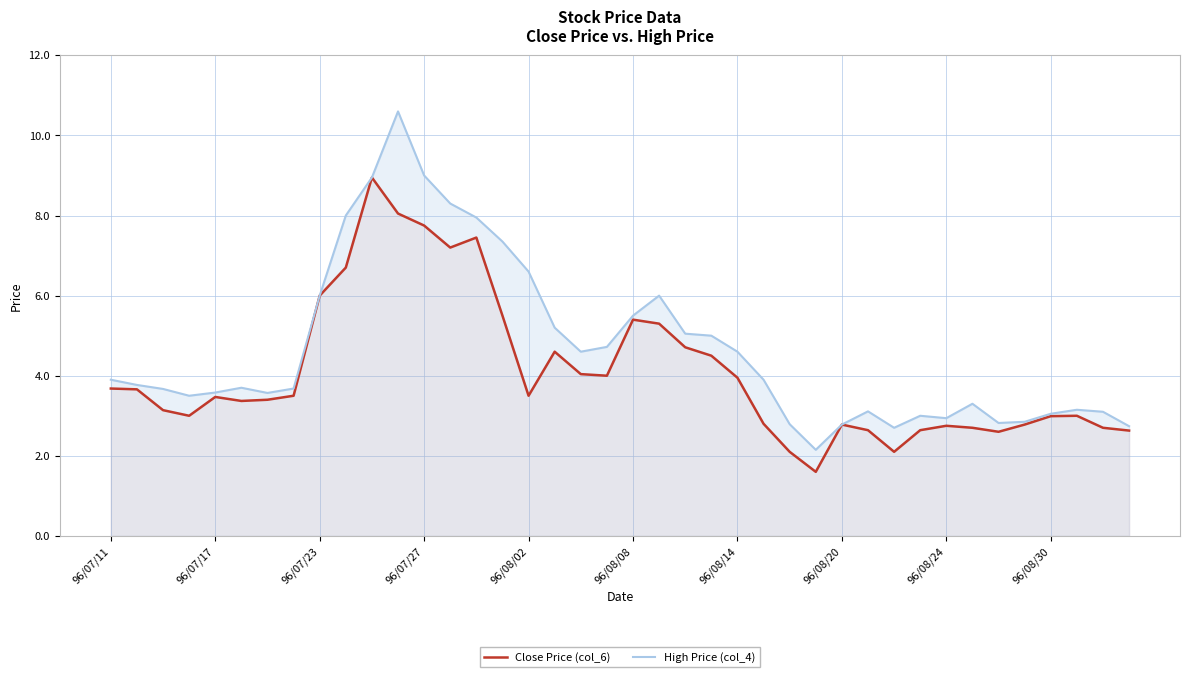

Which series has the widest spread of values?

High Price (col_4)